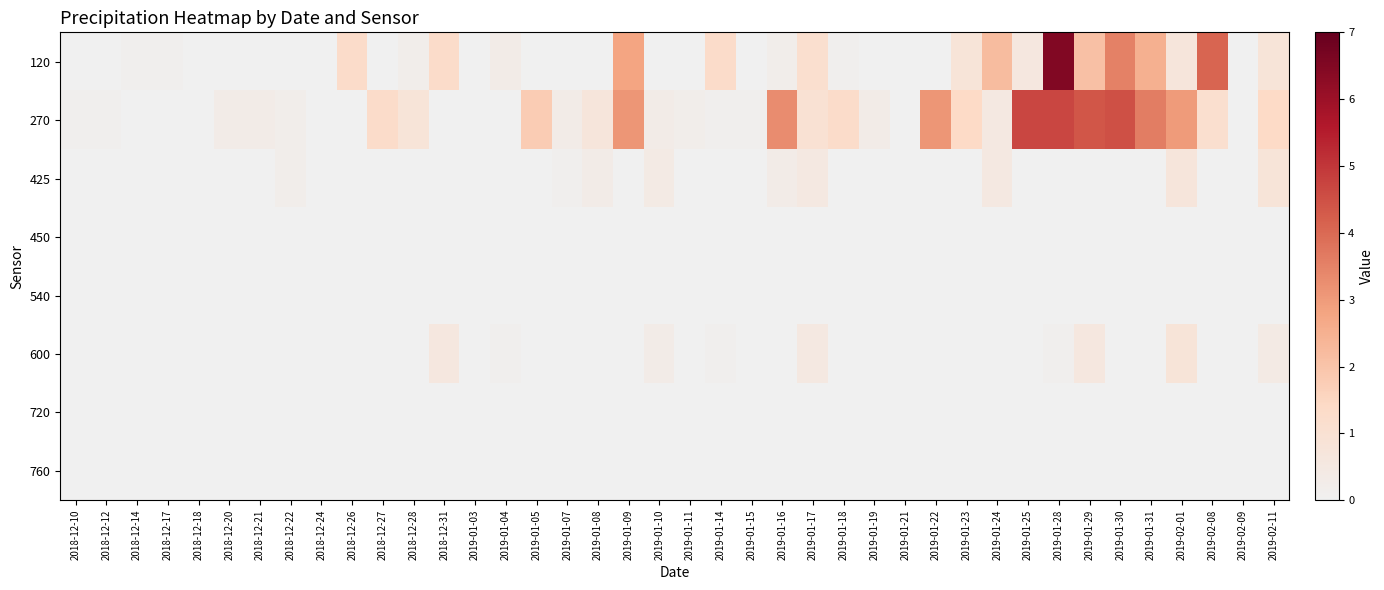

Which has a higher value, 2019-01-23 or 2018-12-10?

2019-01-23